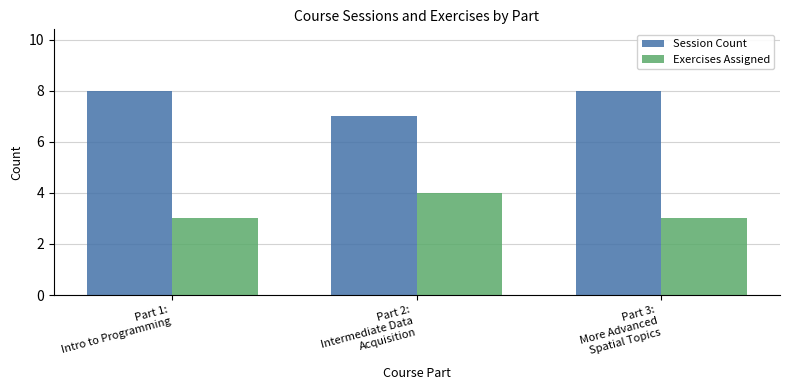

What is the label of the 2nd bar from the left?

Part 2:
Intermediate Data
Acquisition